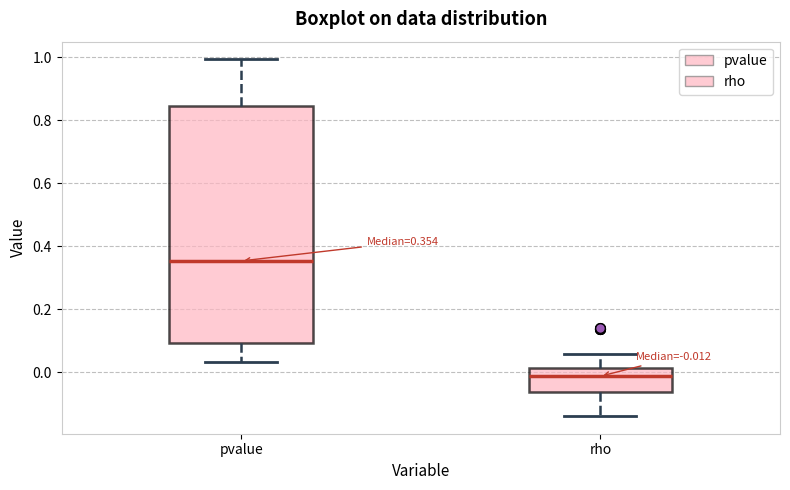

Which box is the tallest, from its lower edge to its upper edge?

pvalue